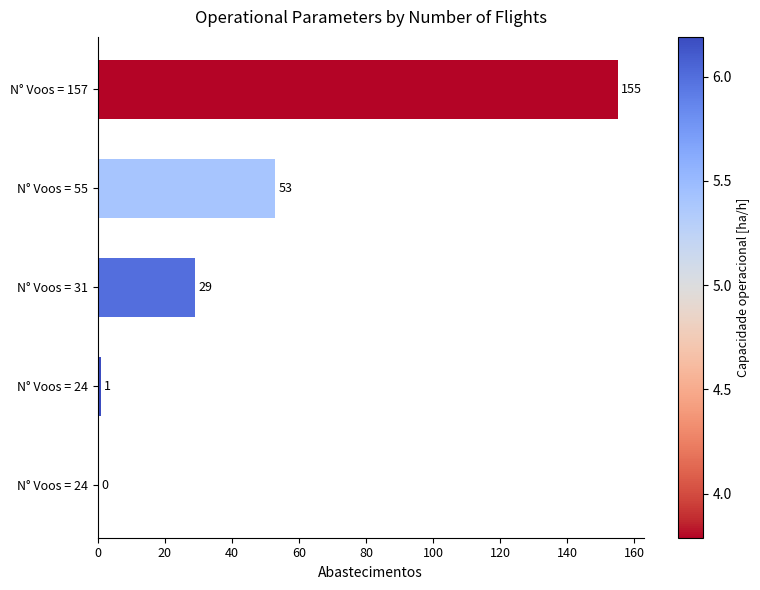

Count the number of data series in this chart.

1